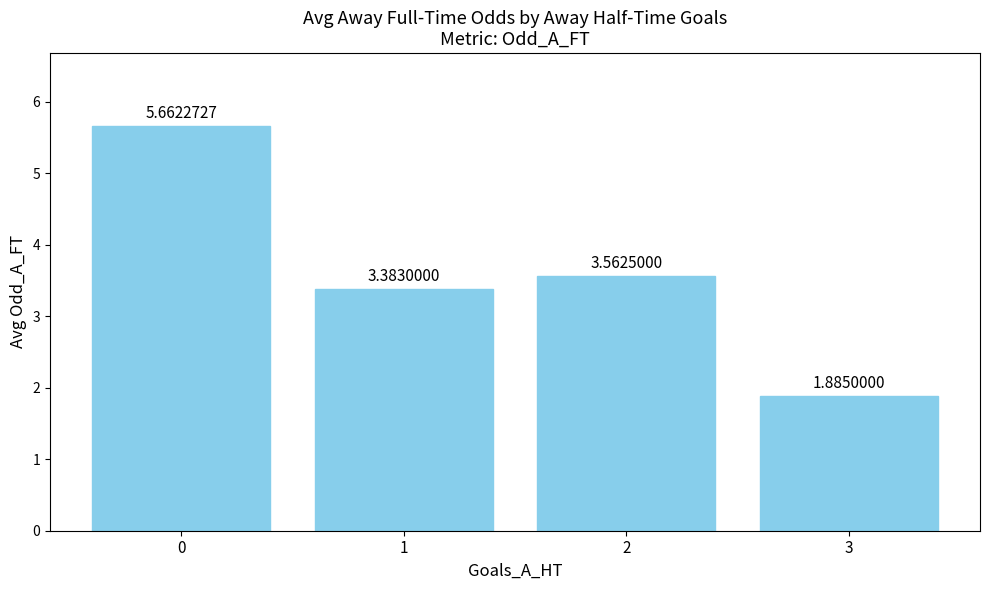

List the labels in order of value, largest first.

0, 2, 1, 3